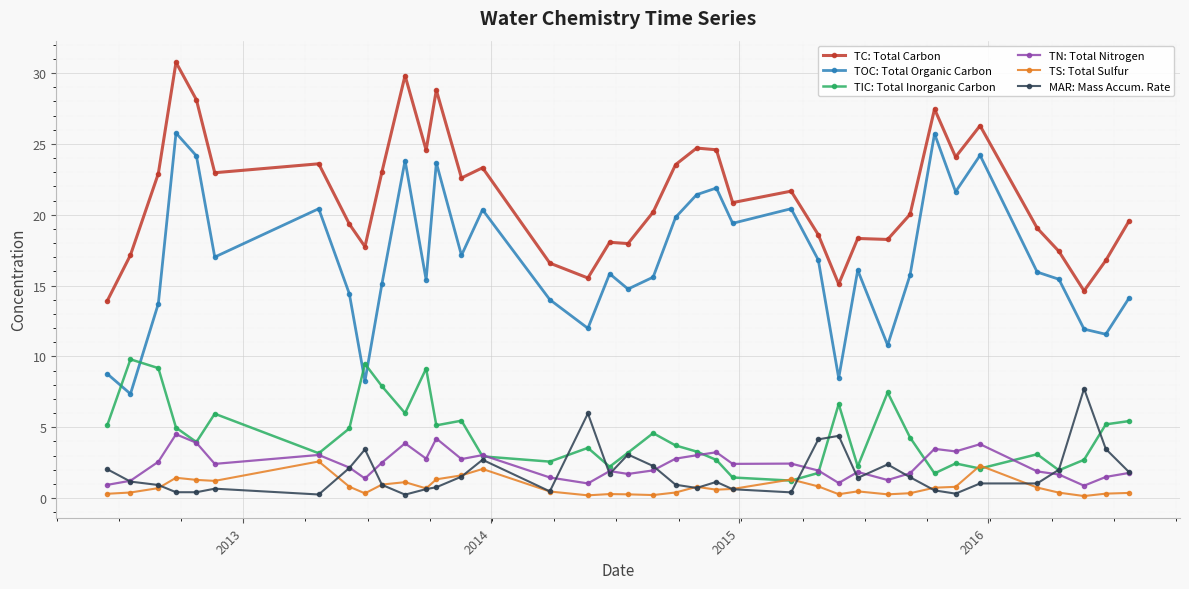

After their last crossing, which series has the higher values: TIC: Total Inorganic Carbon or TOC: Total Organic Carbon?

TOC: Total Organic Carbon